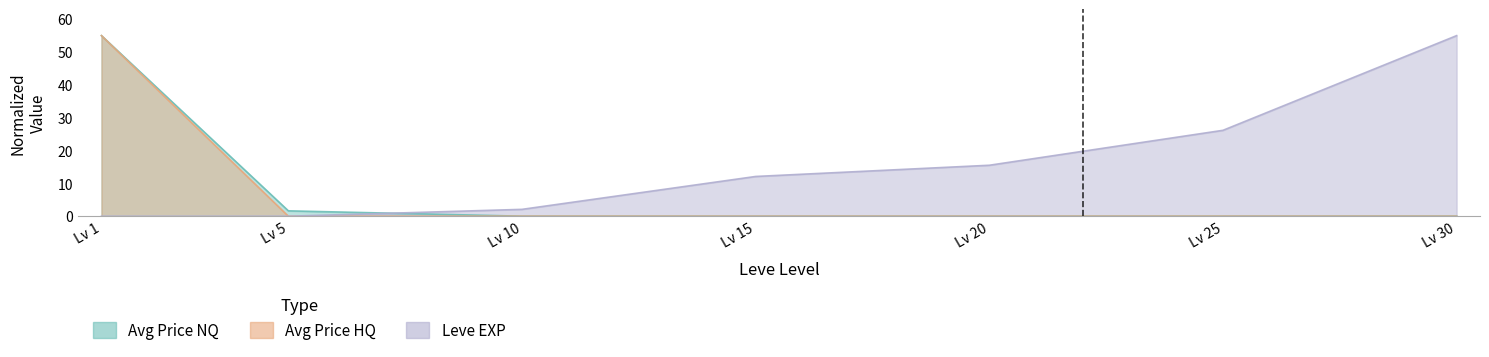

What is the value of the Leve EXP point at the 5th from the left?

15.5